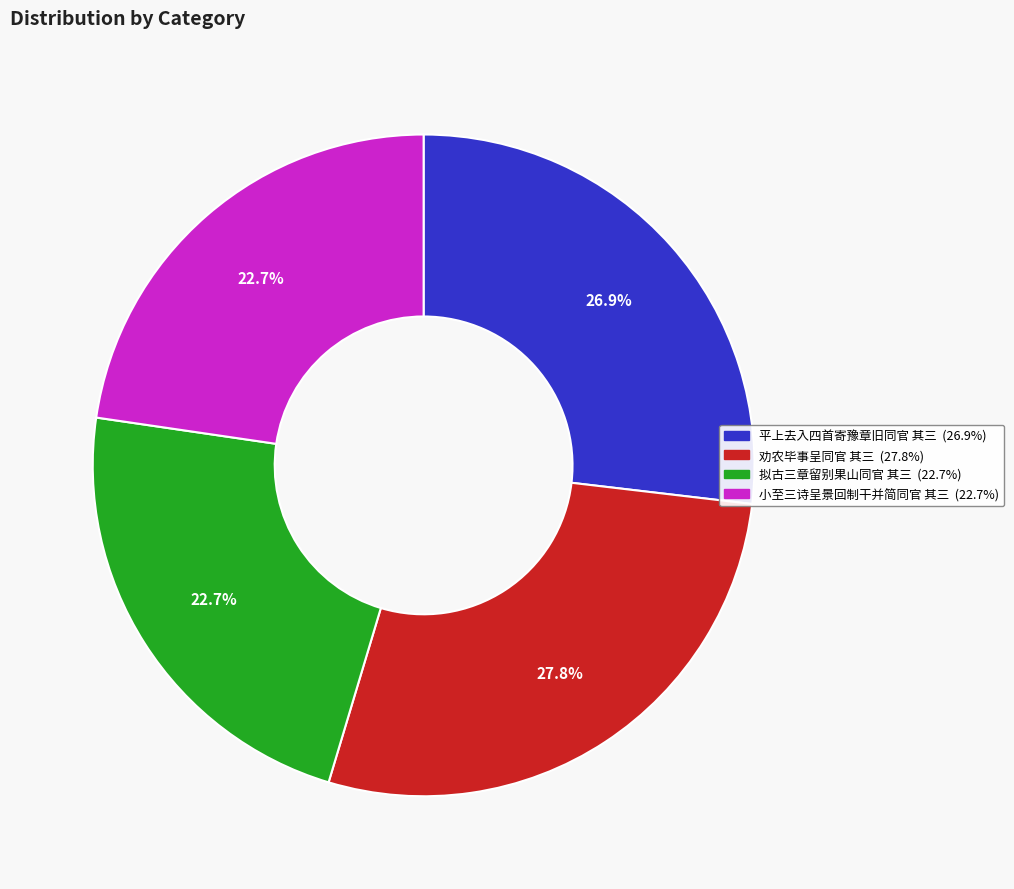

To the nearest percent, what is the average slice percentage?

25%